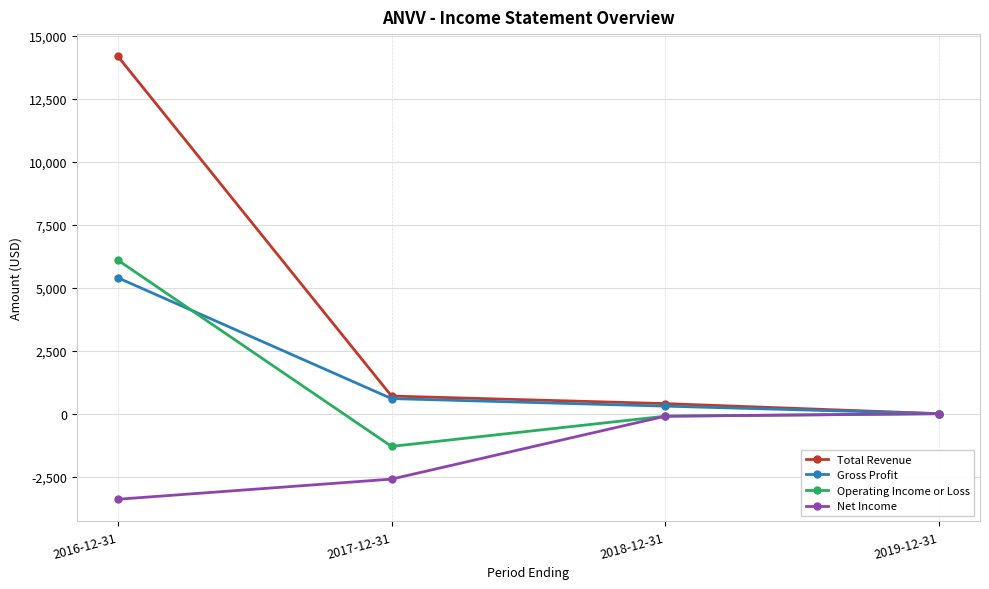

What is the maximum value shown in the chart?

14200